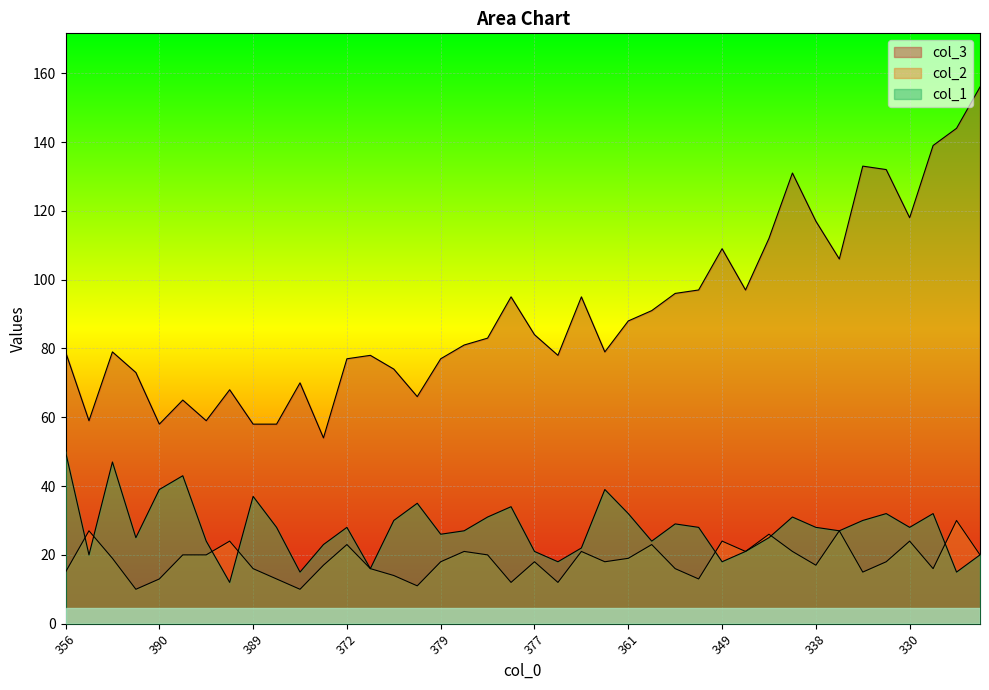

Does the chart display data point markers on the line(s)?

No